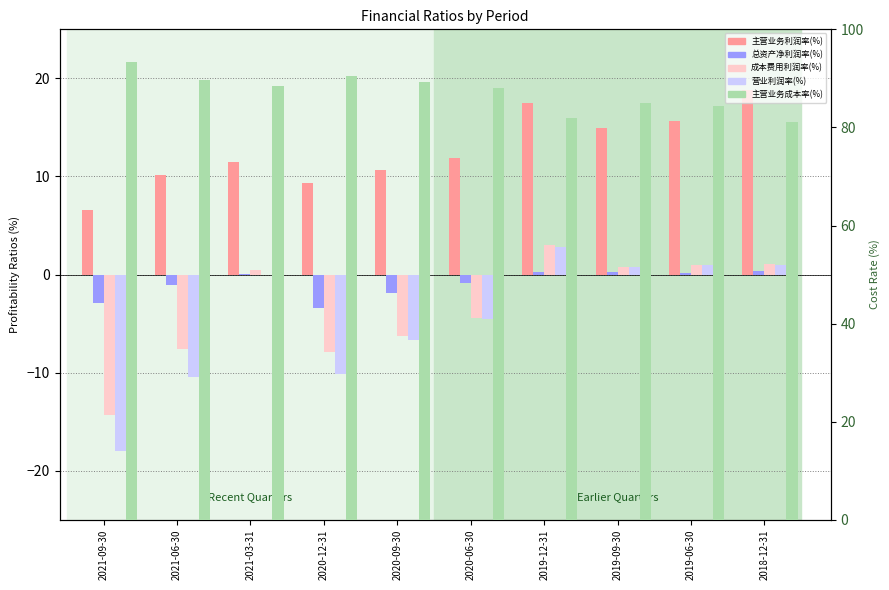

Which label corresponds to the smallest value in the chart?

2021-09-30